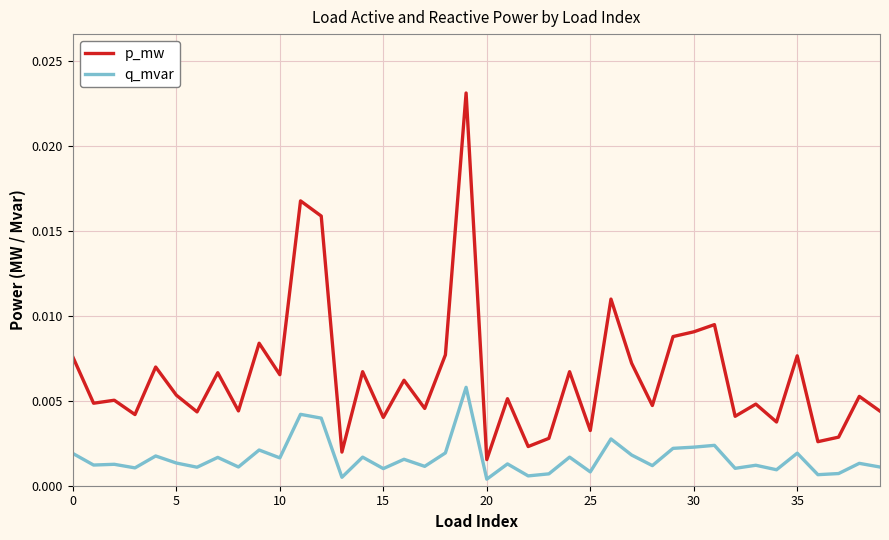

At how many categories does at least one series exceed 0?

40